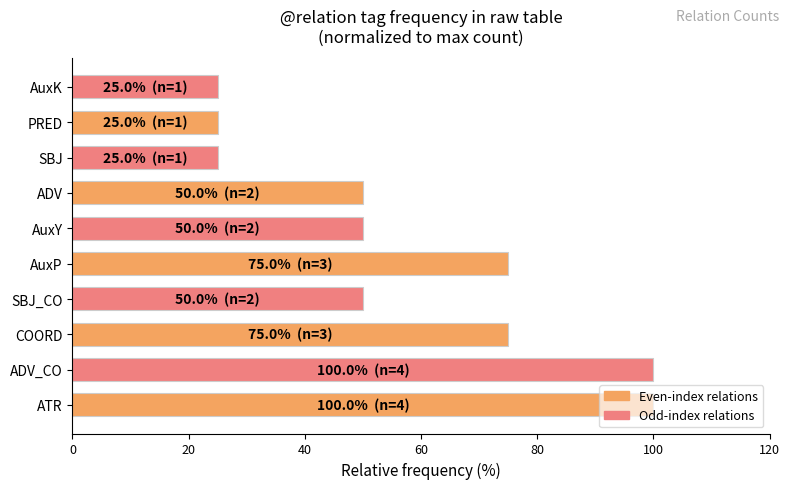

What is the difference between the second highest and minimum values?

75